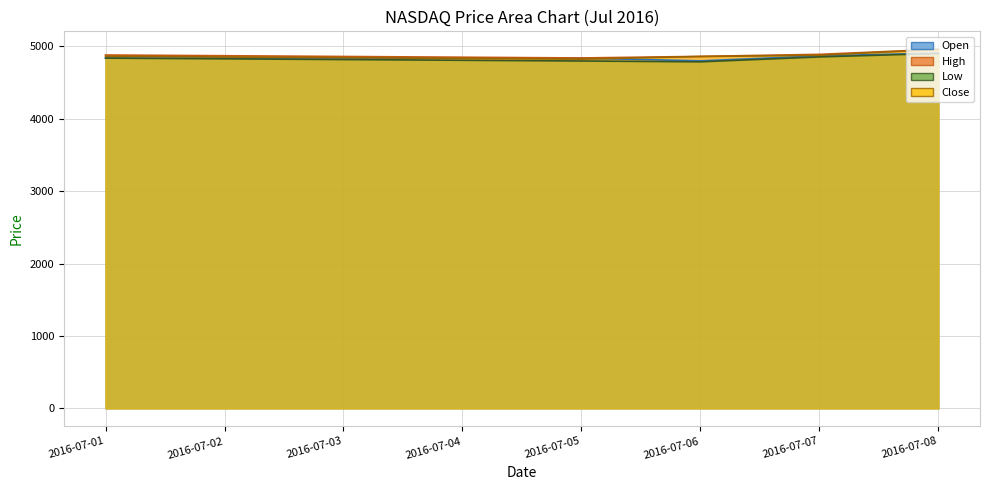

True or false: High and Open cross at least once.

False